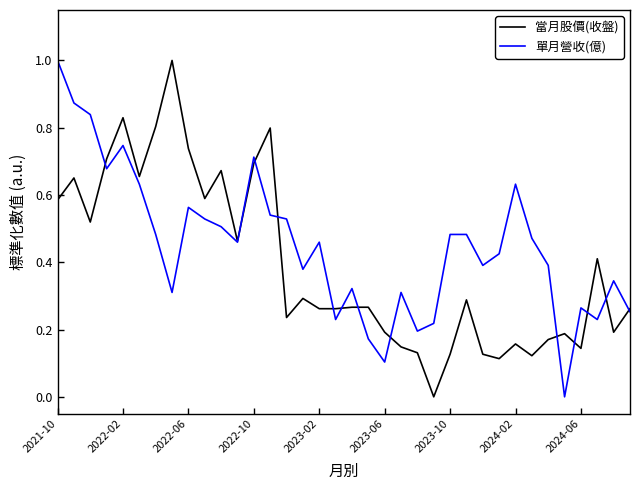

List the series in order of their overall mean, highest first.

單月營收(億), 當月股價(收盤)